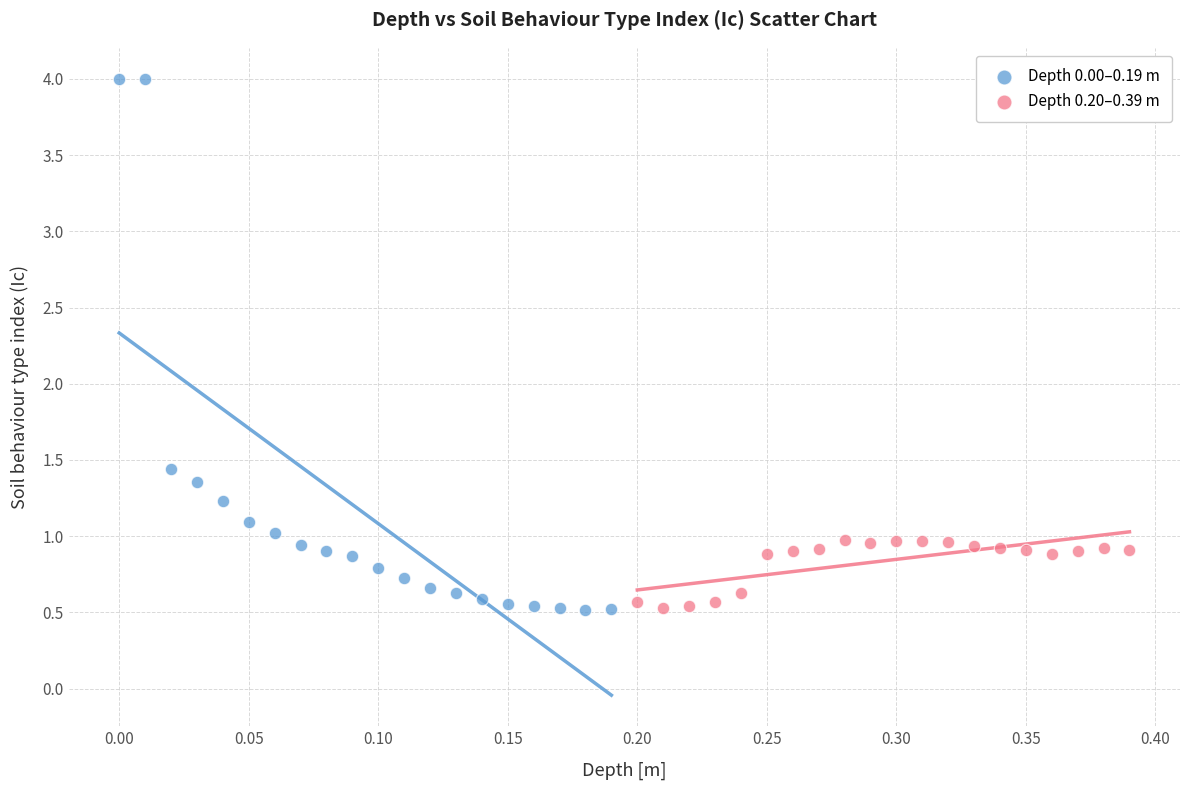

Which series contains the highest Y value?

Depth 0.00–0.19 m